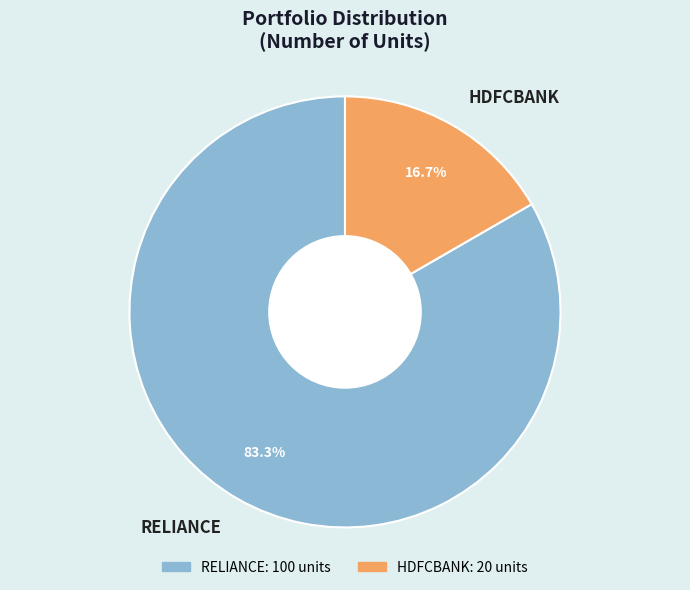

Which category accounts for the majority?

RELIANCE